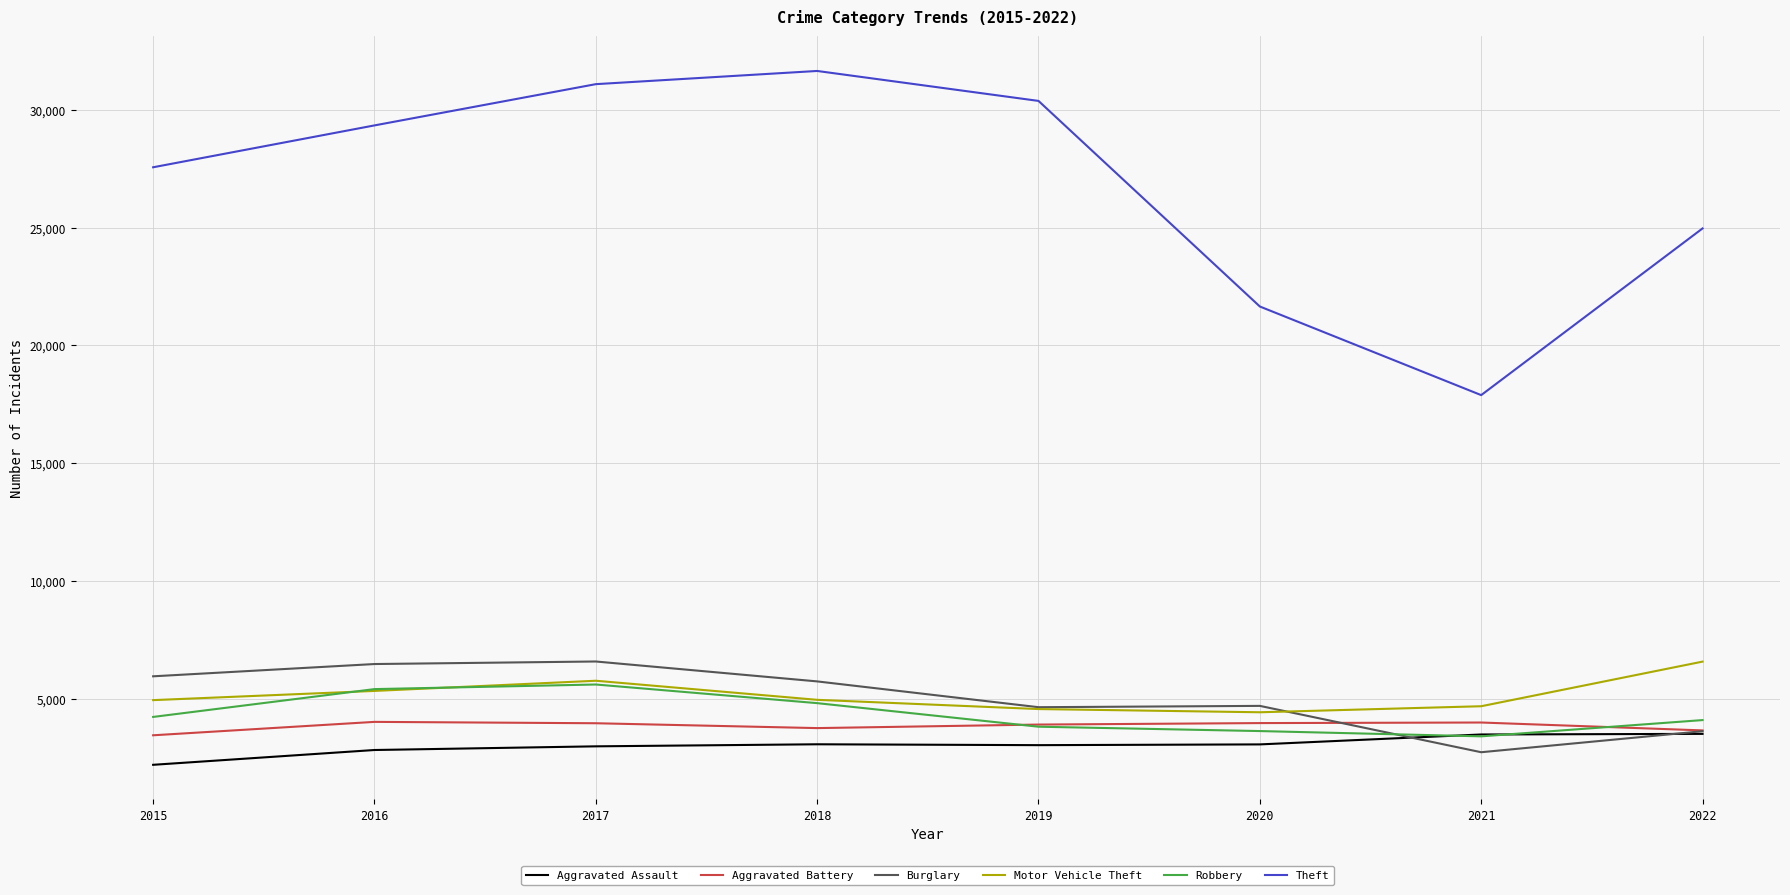

Is the value of Robbery at 2018 greater than the value of Aggravated Assault at 2022?

Yes